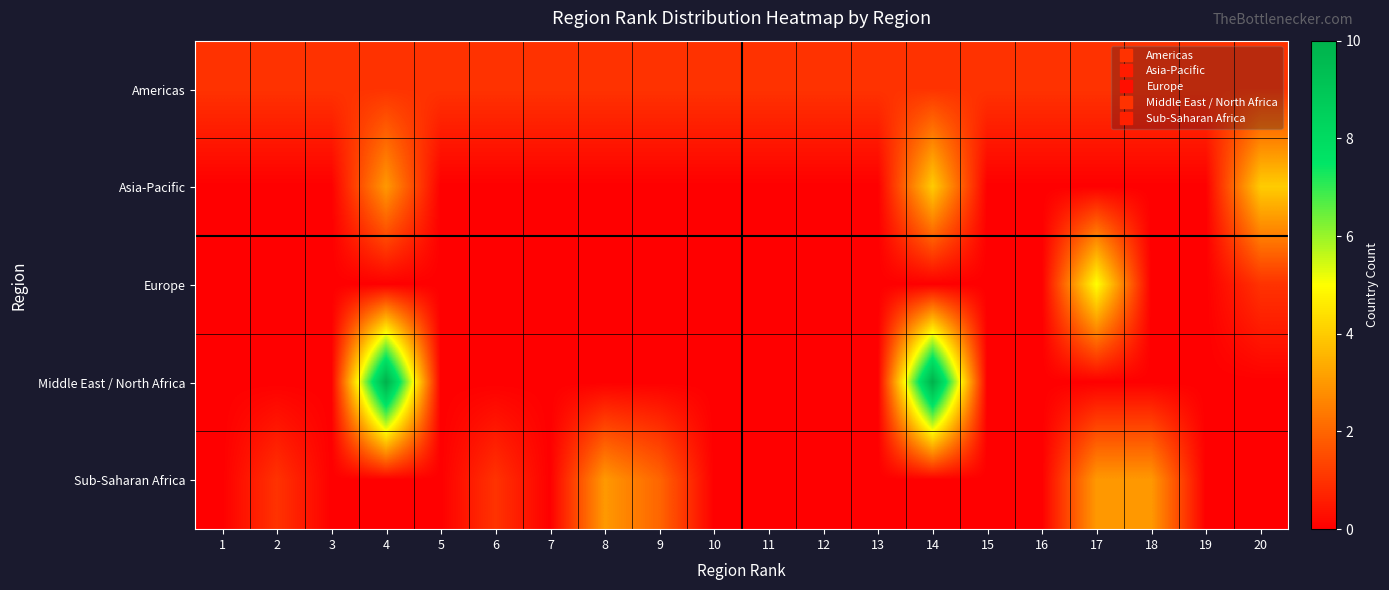

What is the difference between the highest and lowest values at 6?

1